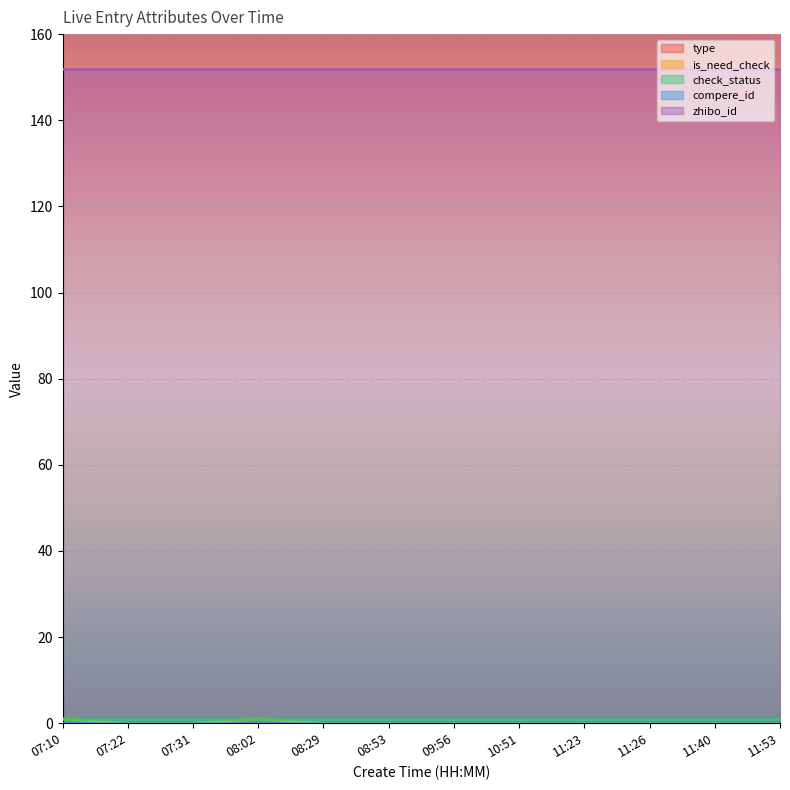

Reading left to right, extract all data points from this chart.

type: 07:10=1	07:22=0	07:31=0	08:02=0	08:29=0	08:53=0	09:56=0	10:51=0	11:23=0	11:26=0	11:40=0	11:53=0
is_need_check: 07:10=1	07:22=0	07:31=0	08:02=1	08:29=0	08:53=0	09:56=0	10:51=0	11:23=0	11:26=0	11:40=0	11:53=0
check_status: 07:10=1	07:22=1	07:31=1	08:02=1	08:29=1	08:53=1	09:56=1	10:51=1	11:23=1	11:26=1	11:40=1	11:53=1
compere_id: 07:10=0	07:22=0	07:31=0	08:02=0	08:29=0	08:53=0	09:56=0	10:51=0	11:23=0	11:26=0	11:40=0	11:53=0
zhibo_id: 07:10=152	07:22=152	07:31=152	08:02=152	08:29=152	08:53=152	09:56=152	10:51=152	11:23=152	11:26=152	11:40=152	11:53=152